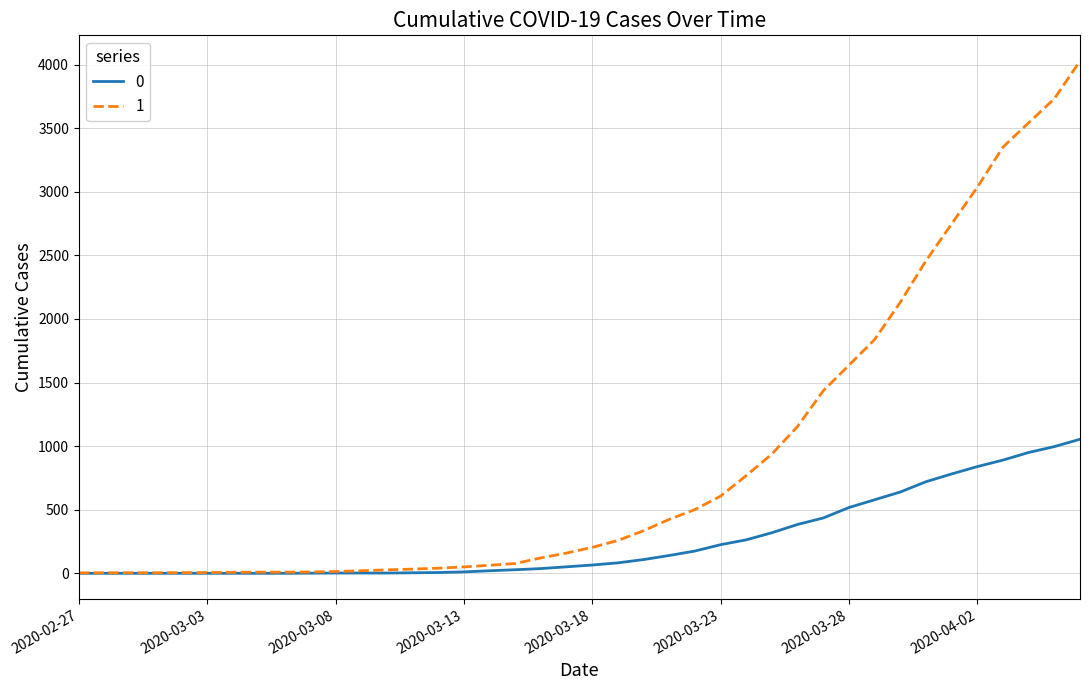

List the series in order of their peak value, lowest first.

0, 1